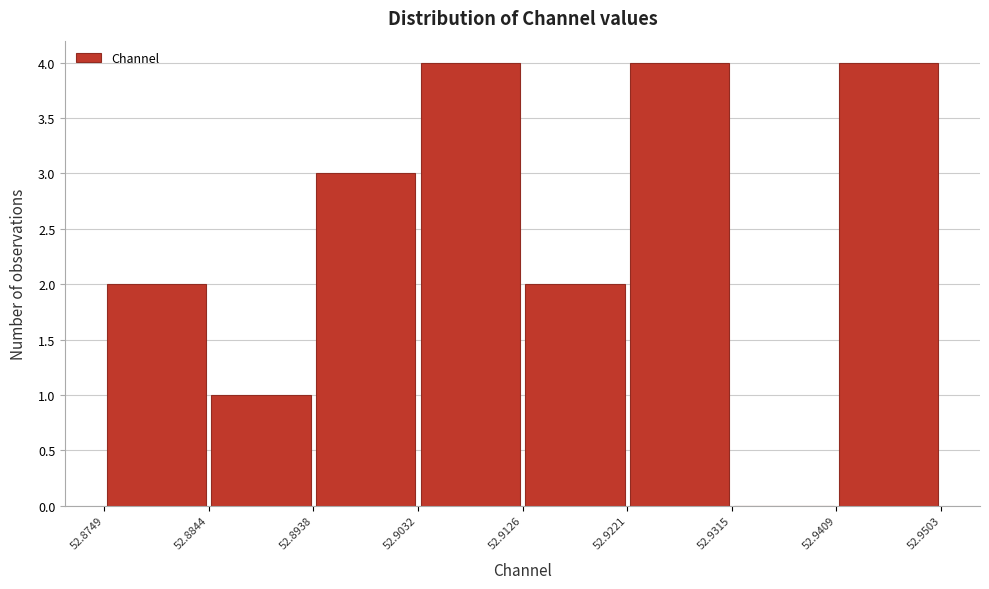

What is the height of the bar covering 52.9032 to 52.9126 on the x-axis? The values are not printed on the chart, so give them approximately, as read against the axis.

4